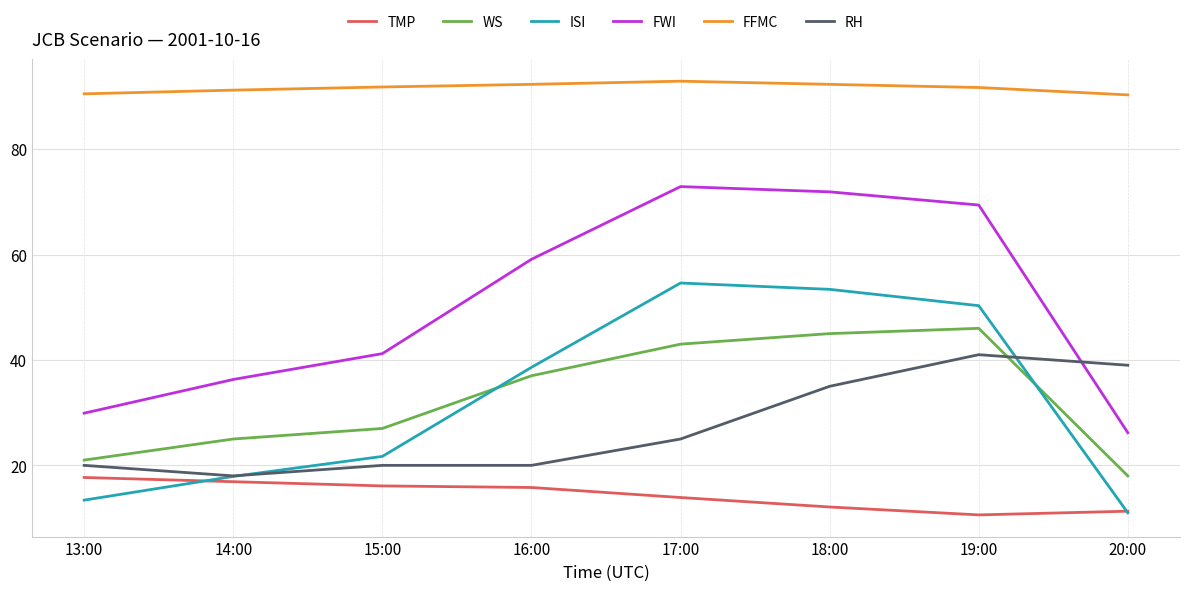

Which category has the highest value in the RH series?

19:00